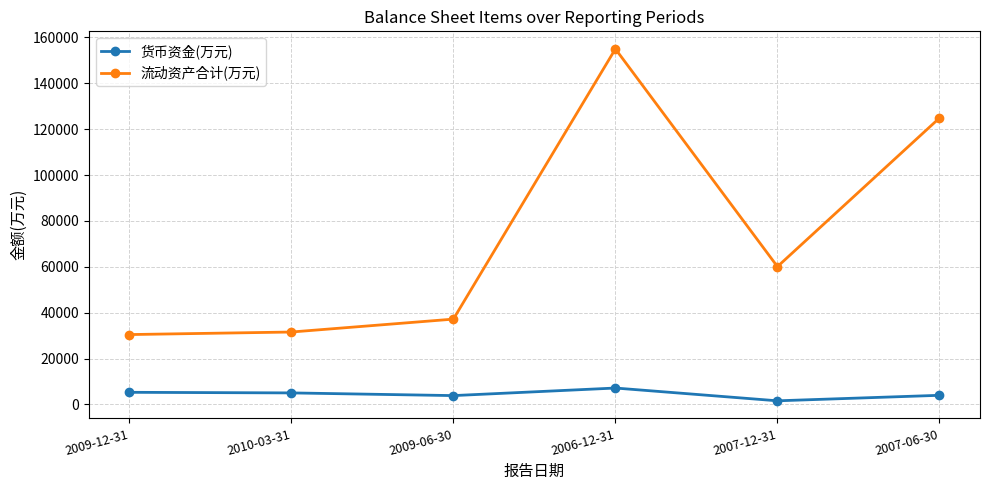

Which series has the largest range (max minus min)?

流动资产合计(万元)